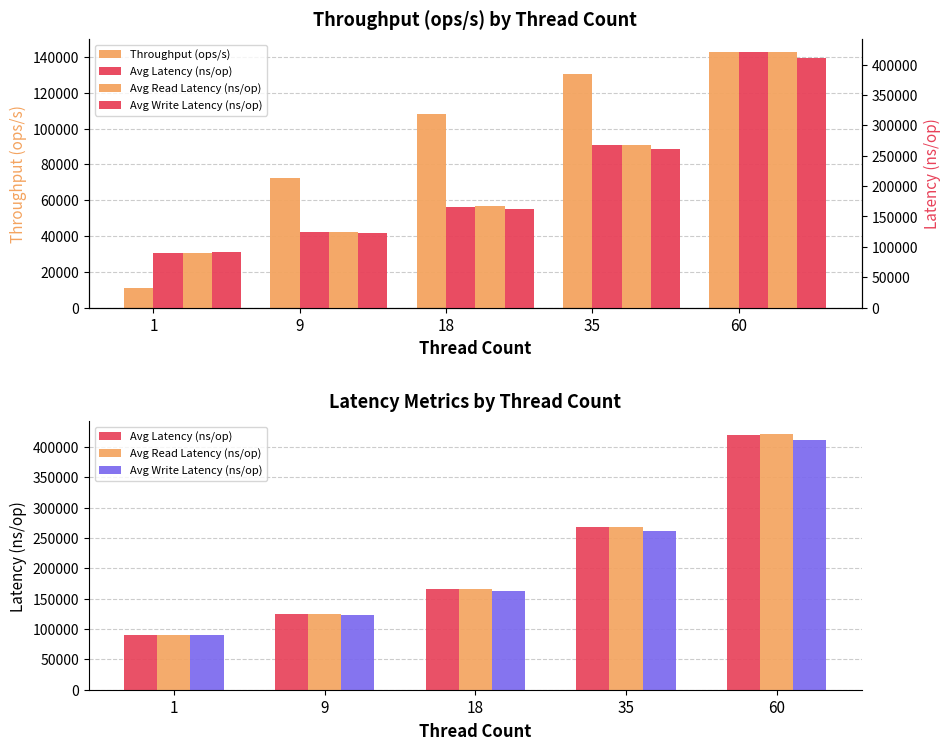

What is the total value across all series at 35?

927997.8